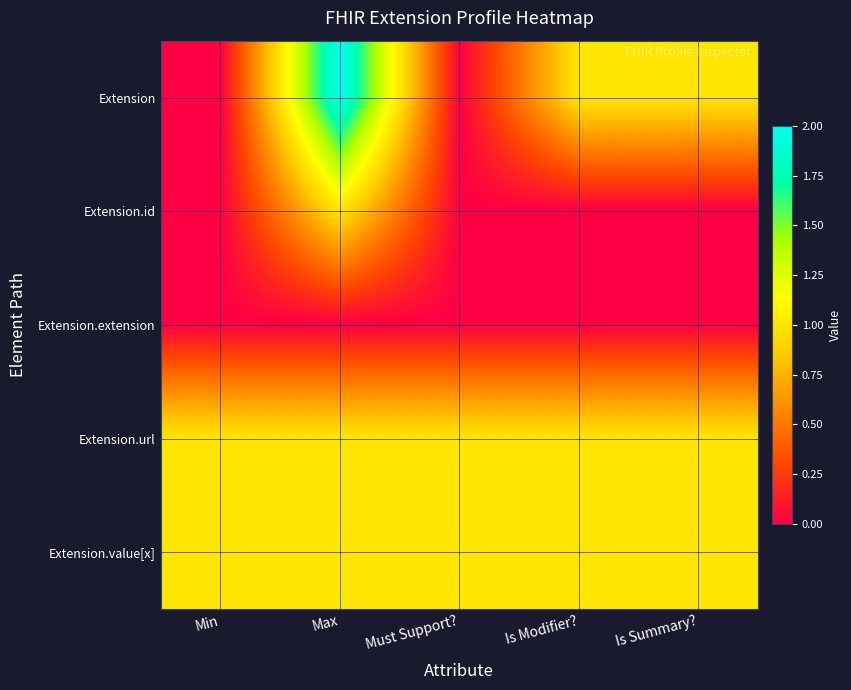

Which series has the largest range (max minus min)?

Extension